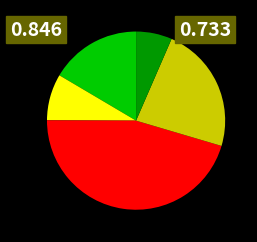

Is there any slice that represents more than half of the pie?

No